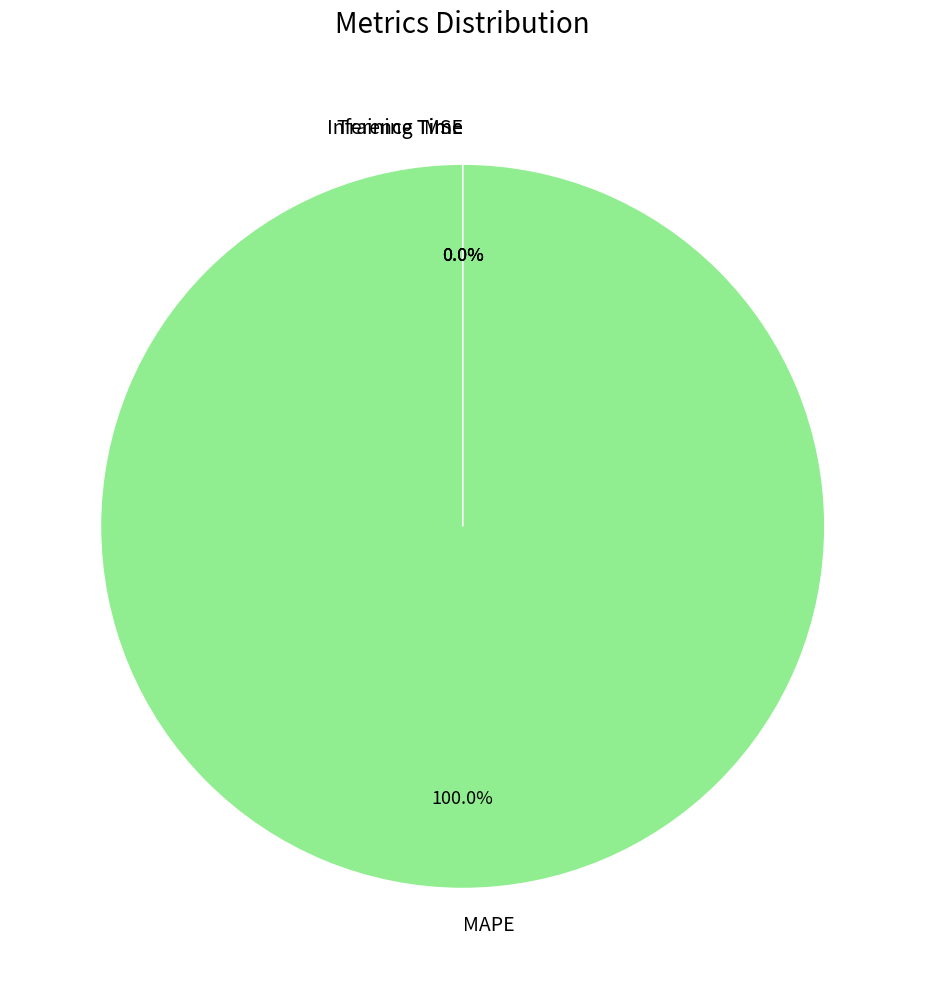

What percentage do MAPE and Training Time together represent?

100.0%